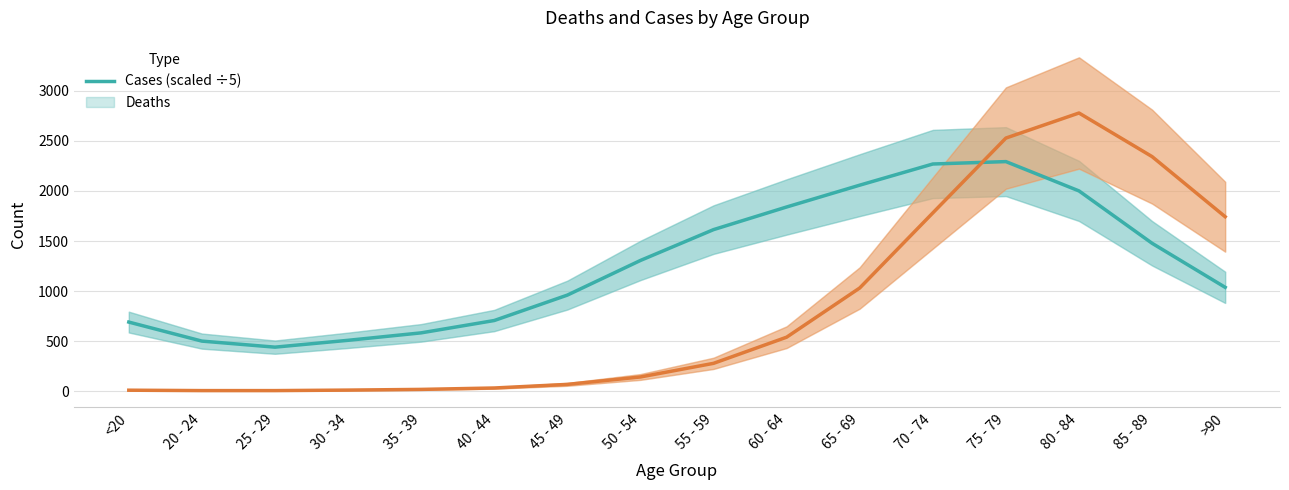

What are all the series names shown in the legend?

Cases (scaled), Deaths